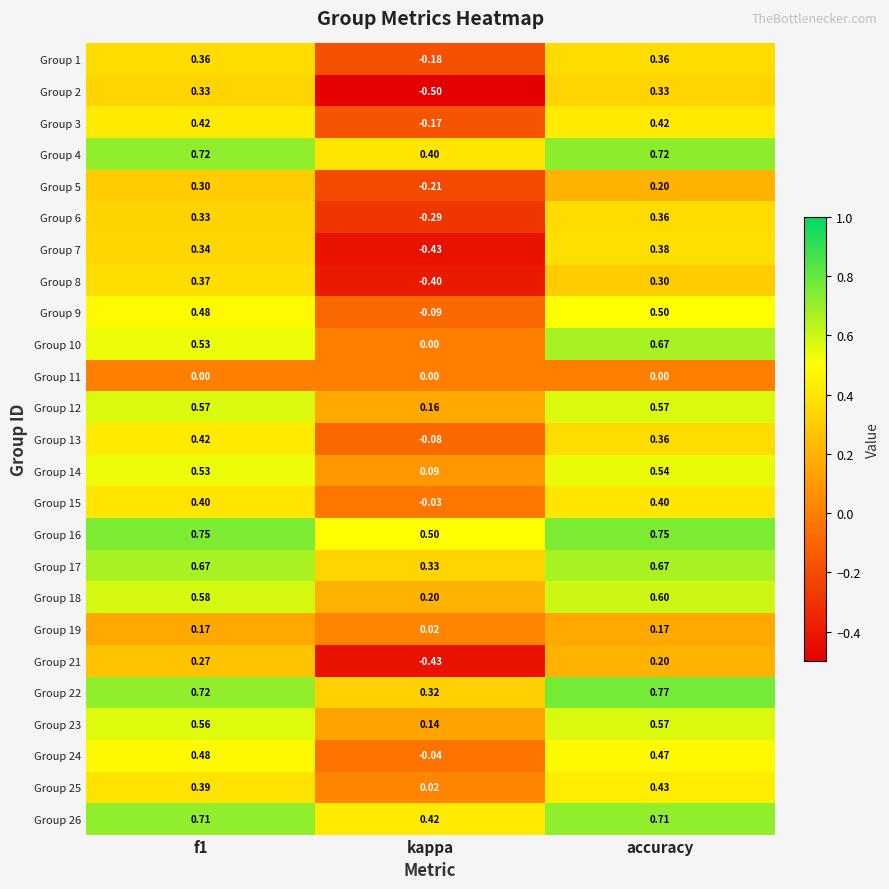

At which category does the chart reach its peak across all series?

accuracy